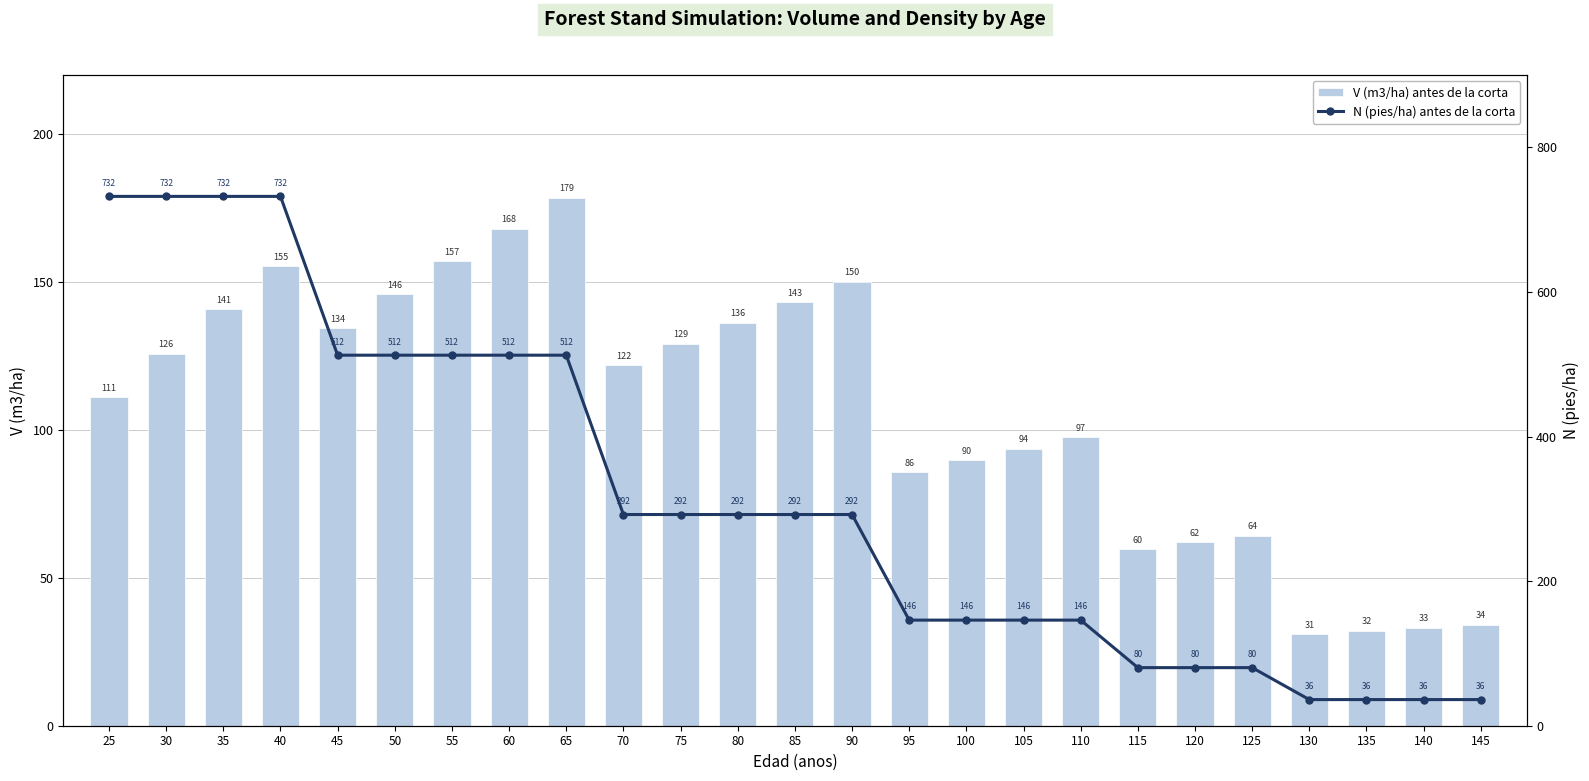

List the series in order of their peak value, highest first.

N (pies/ha) antes de la corta, V (m3/ha) antes de la corta